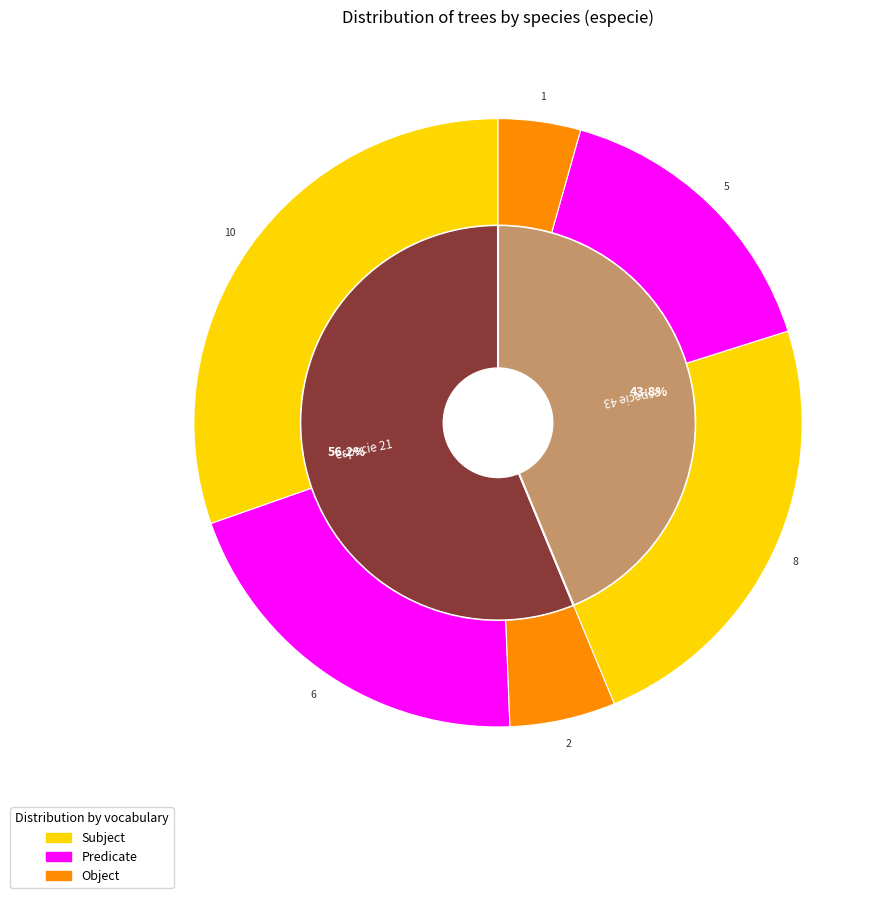

Count the number of slices in the pie.

2